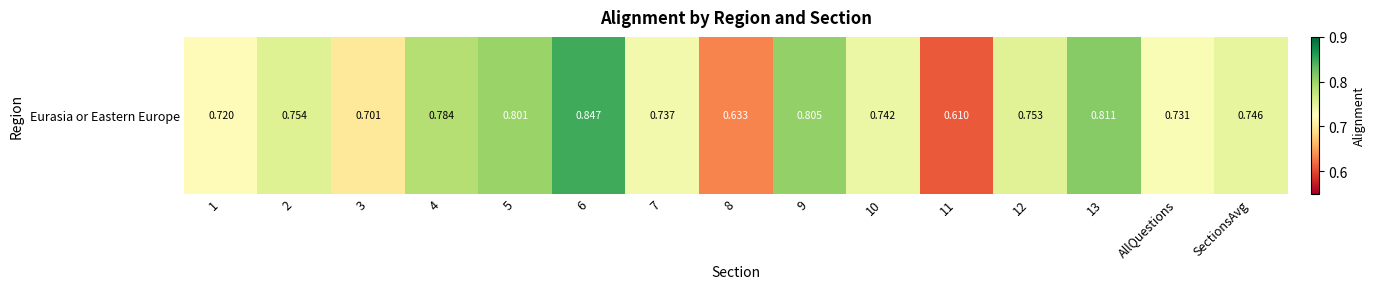

What is the sum of all values?

11.2